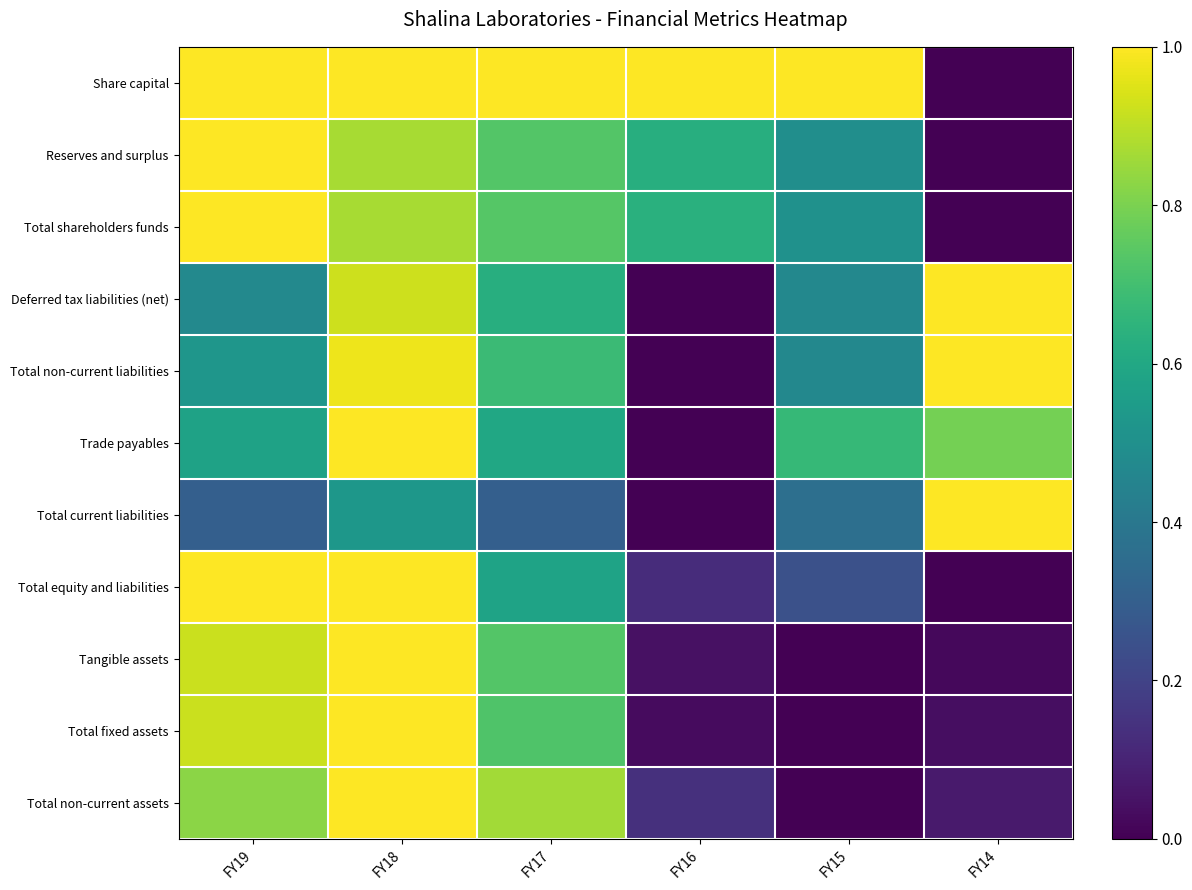

Which series changed the most between FY19 and FY14?

Share capital